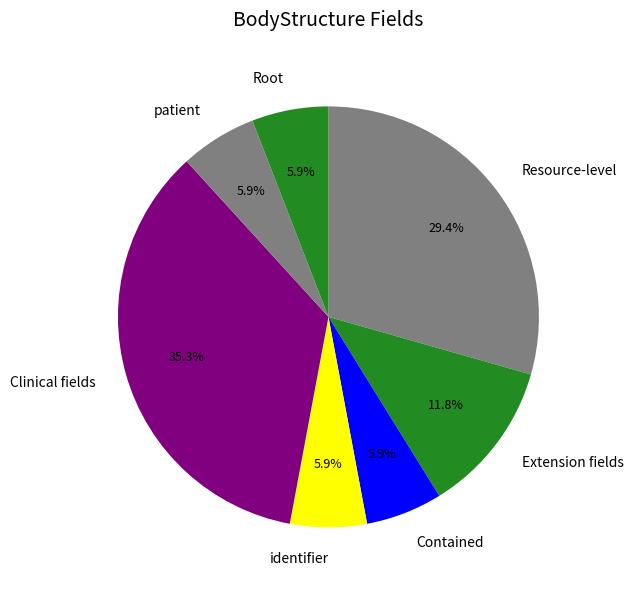

Does any single category account for the majority?

No